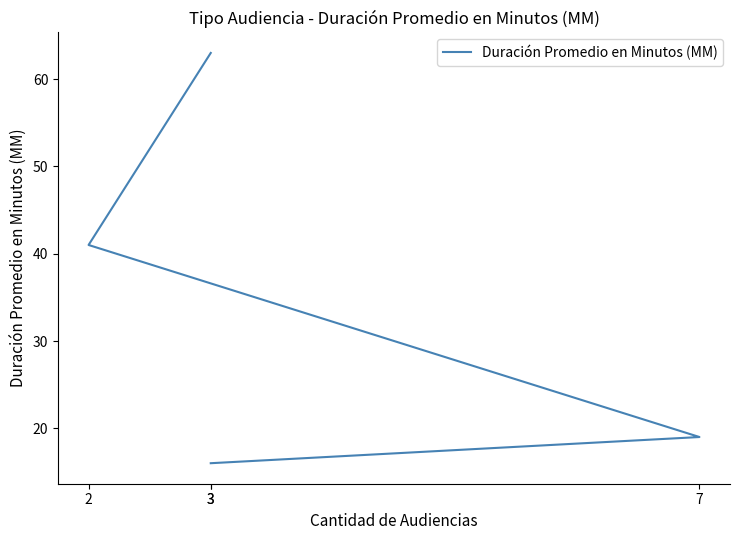

How many lines are shown in the chart?

1